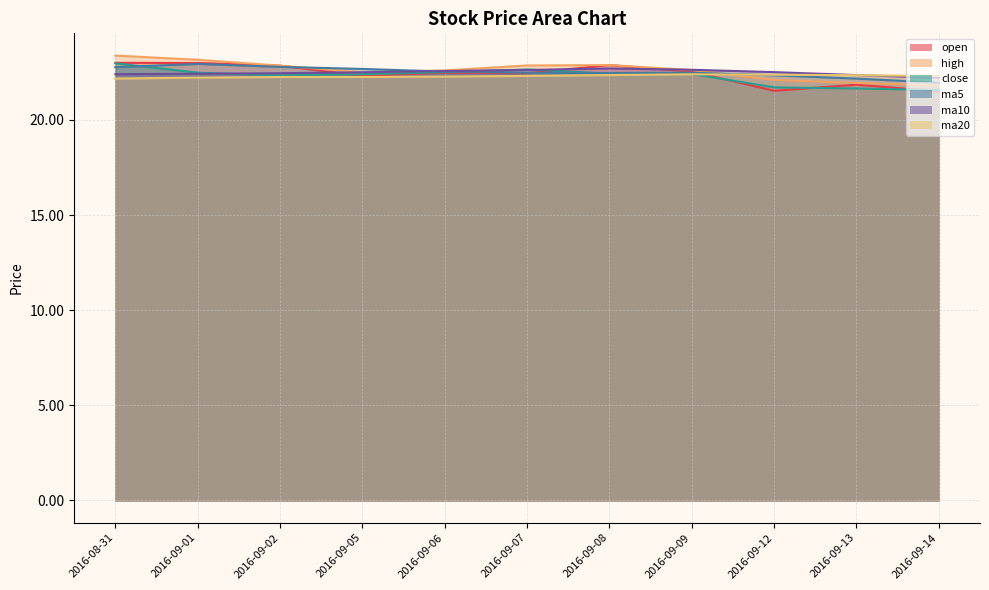

At 2016-09-09, list the series in order from smallest to largest.

ma20, close, ma5, open, high, ma10